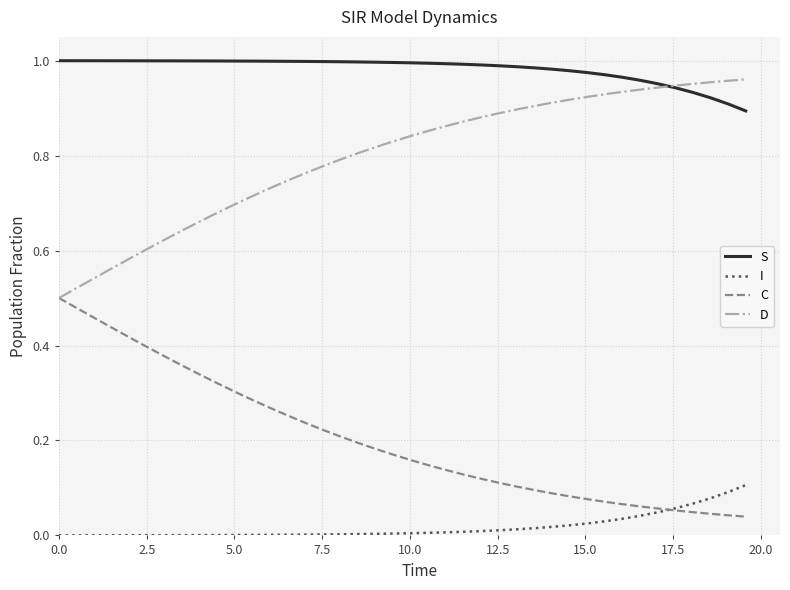

Which series has the largest total across all categories?

S